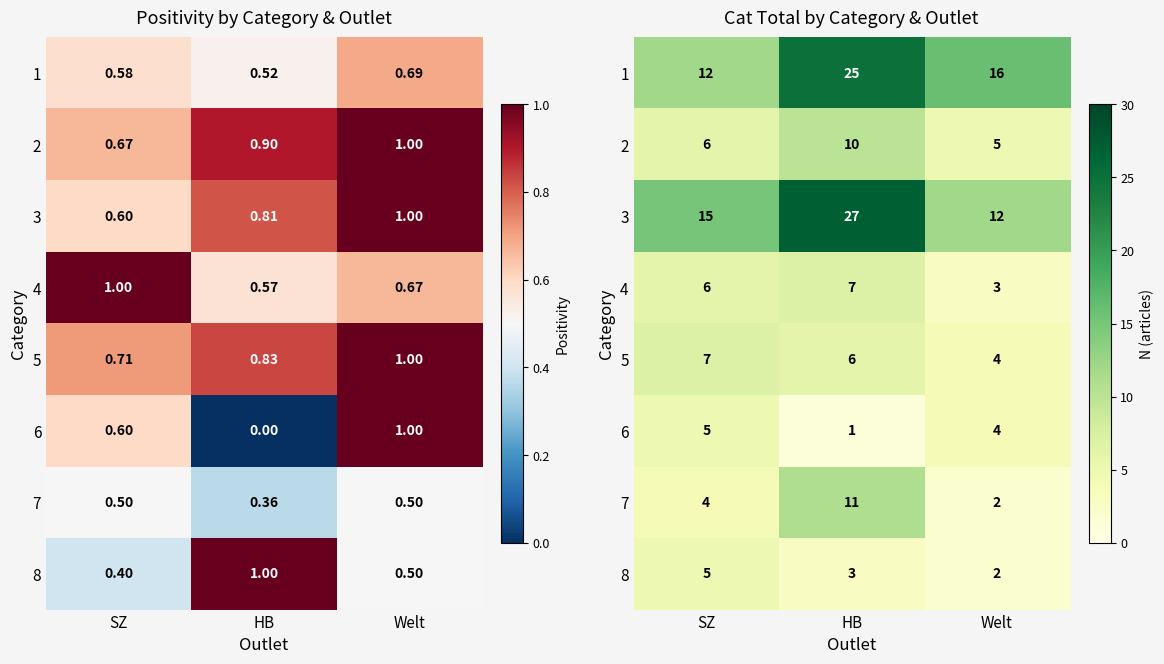

Read the 4 value at HB.

7